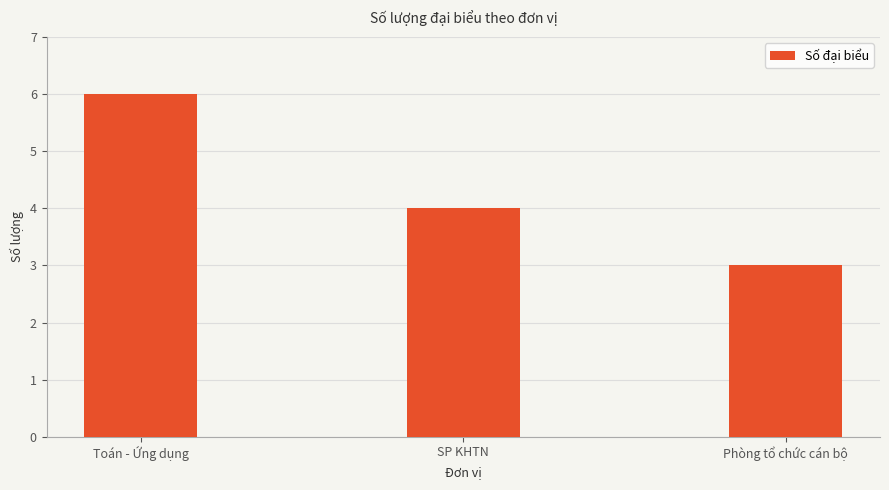

What is the label of the 1st bar from the right?

Phòng tổ chức cán bộ